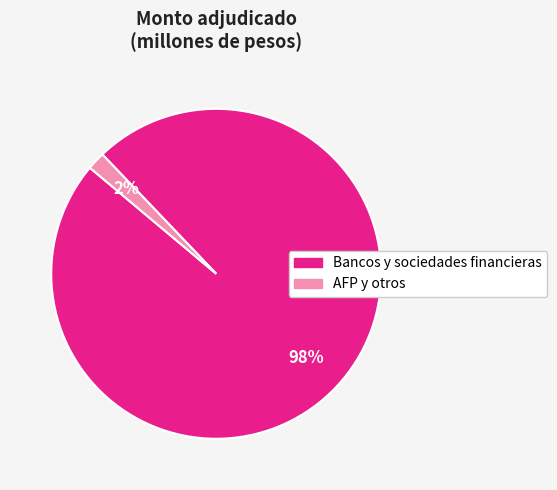

Between Bancos y sociedades financieras and AFP y otros, which is larger?

Bancos y sociedades financieras